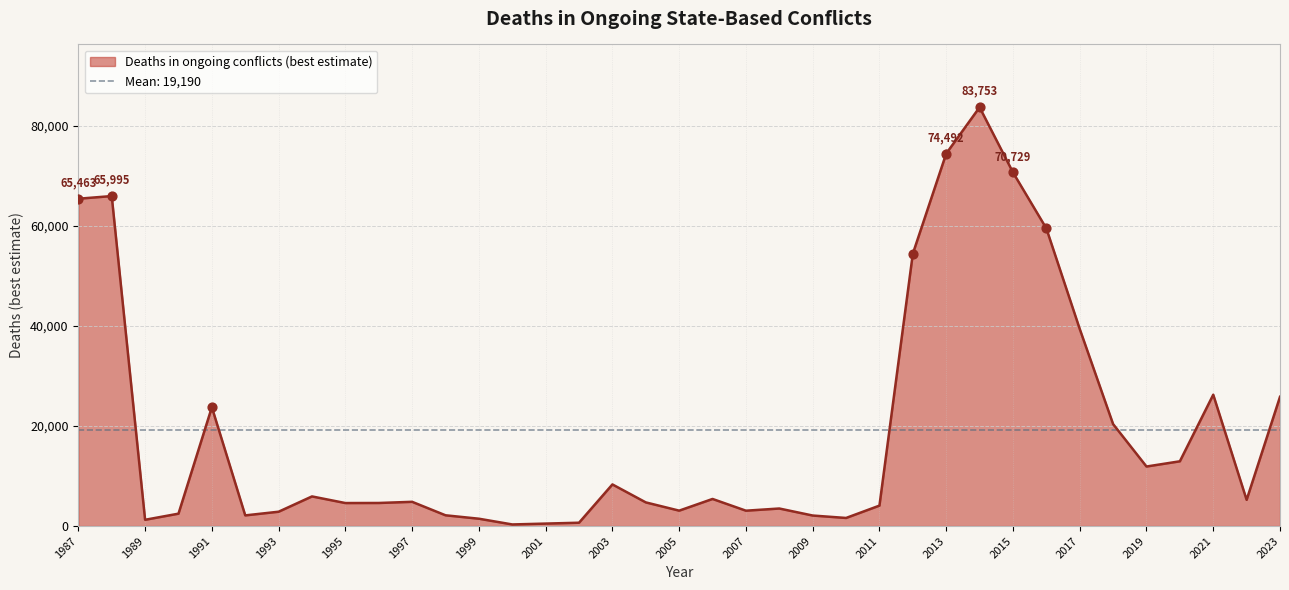

What is the ratio of the value at 1991 to the value at 2011?

5.8